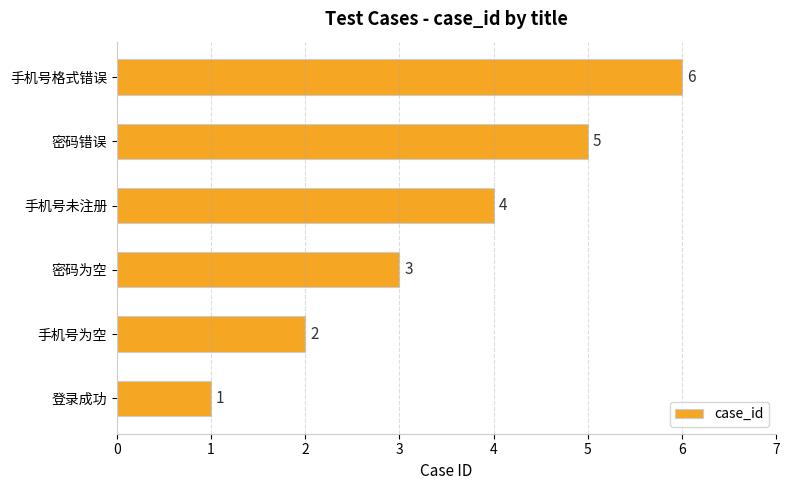

What is the approximate value at 密码错误?

5